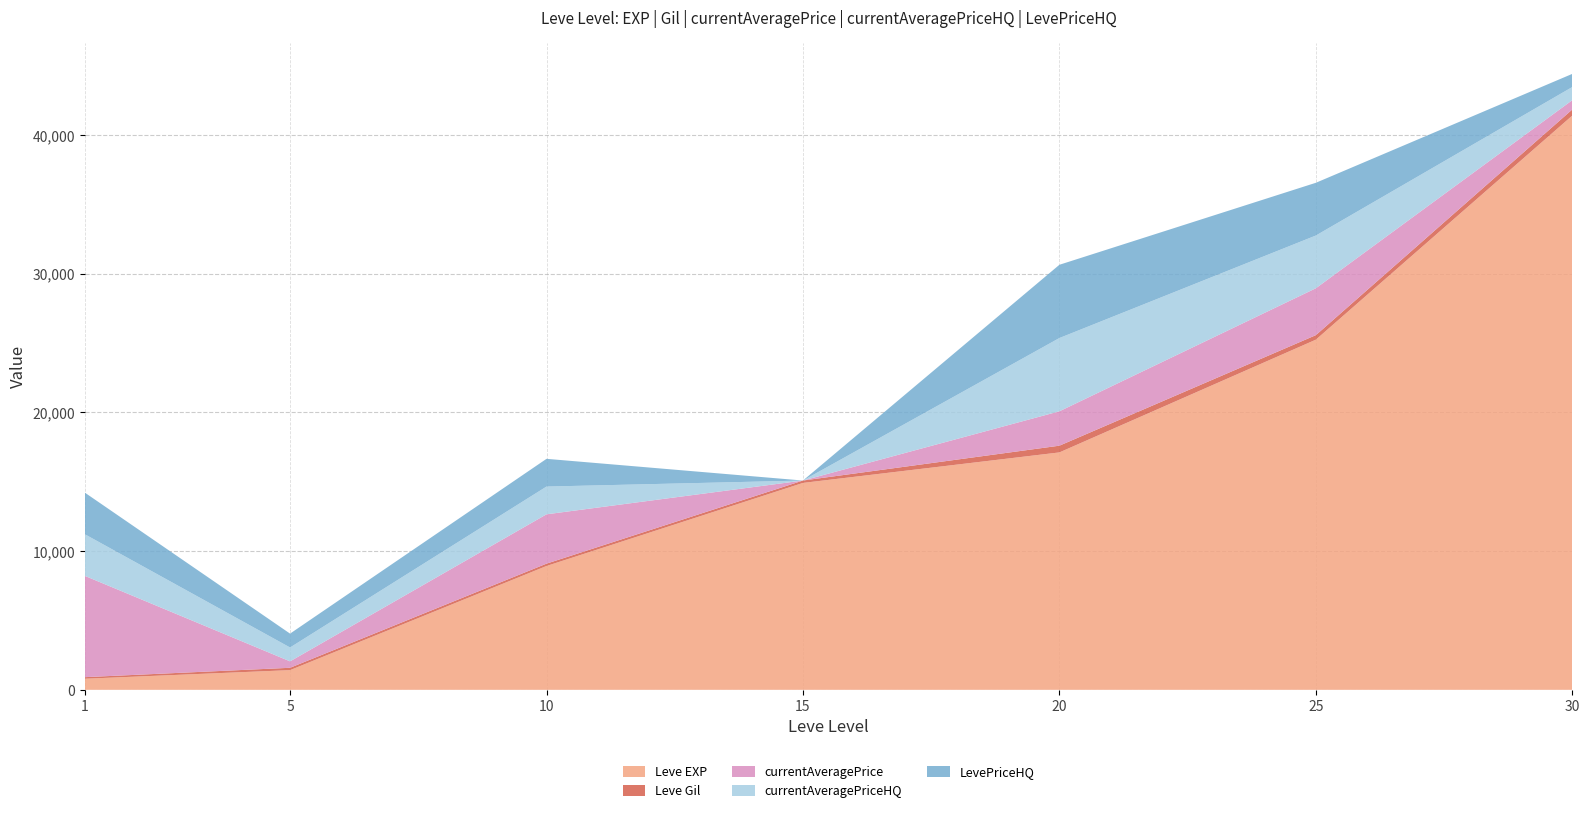

Reading right to left, extract all data points from this chart.

Leve EXP: 30=41410	25=25250	20=17120	15=14920	10=8930	5=1420	1=800
Leve Gil: 30=440	25=326	20=485	15=172	10=169	5=169	1=113
currentAveragePrice: 30=671	25=3381	20=2480	15=0	10=3558	5=464	1=7303
currentAveragePriceHQ: 30=948	25=3803	20=5283	15=0	10=2000	5=1000	1=3000
LevePriceHQ: 30=948	25=3803	20=5283	15=0	10=2000	5=1000	1=3000